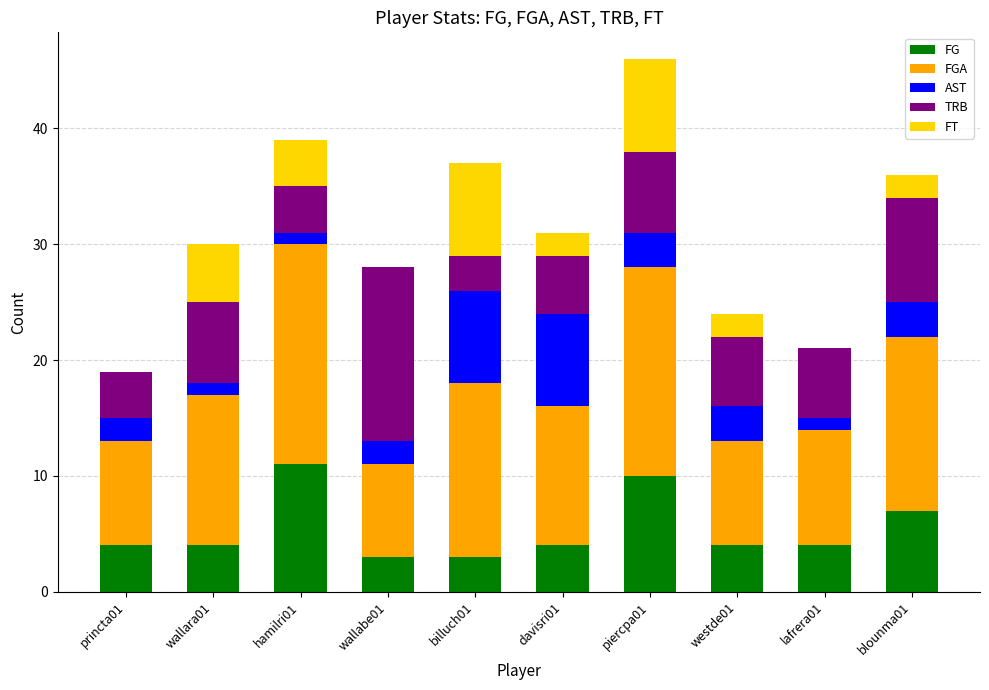

The value of FG at hamilri01 is 11. True or false?

True